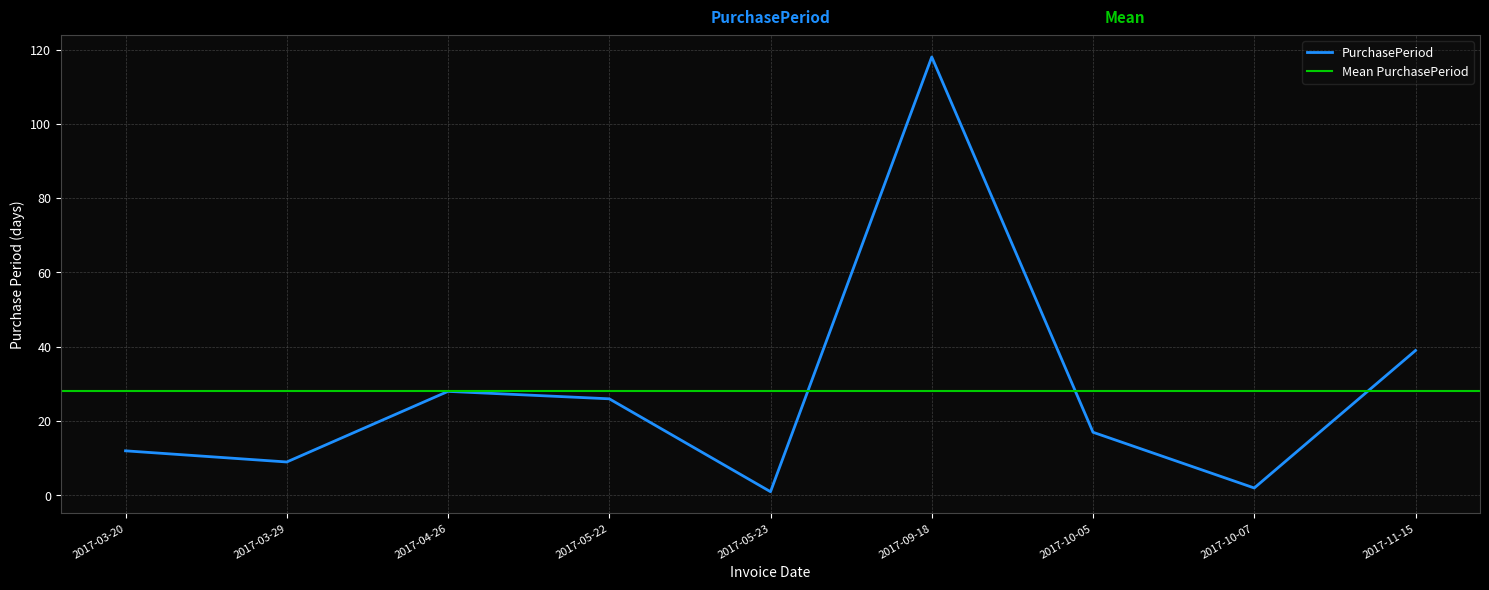

What is the sum of all values?

252